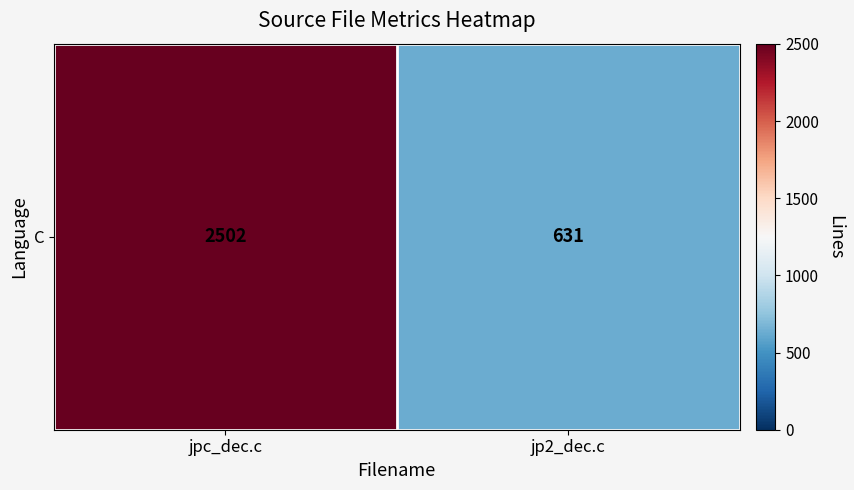

Is it true that the value at jpc_dec.c is 2502?

True